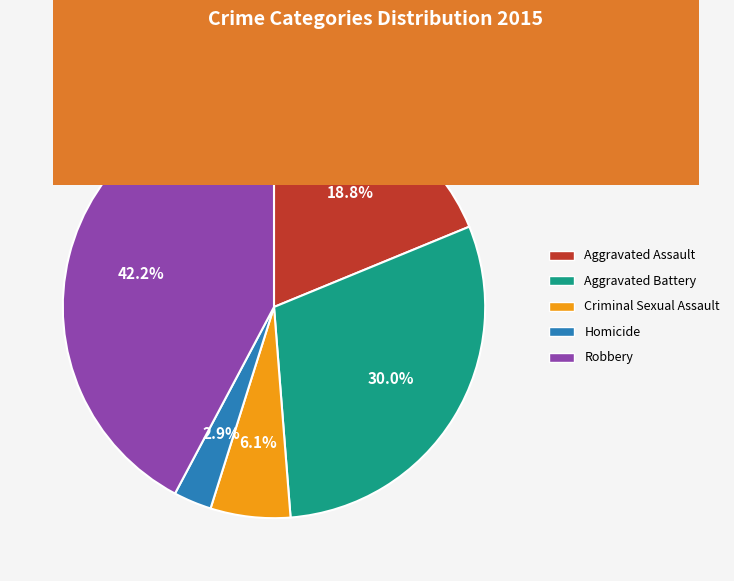

The Aggravated Assault slice represents 27% of the pie. True or false?

False